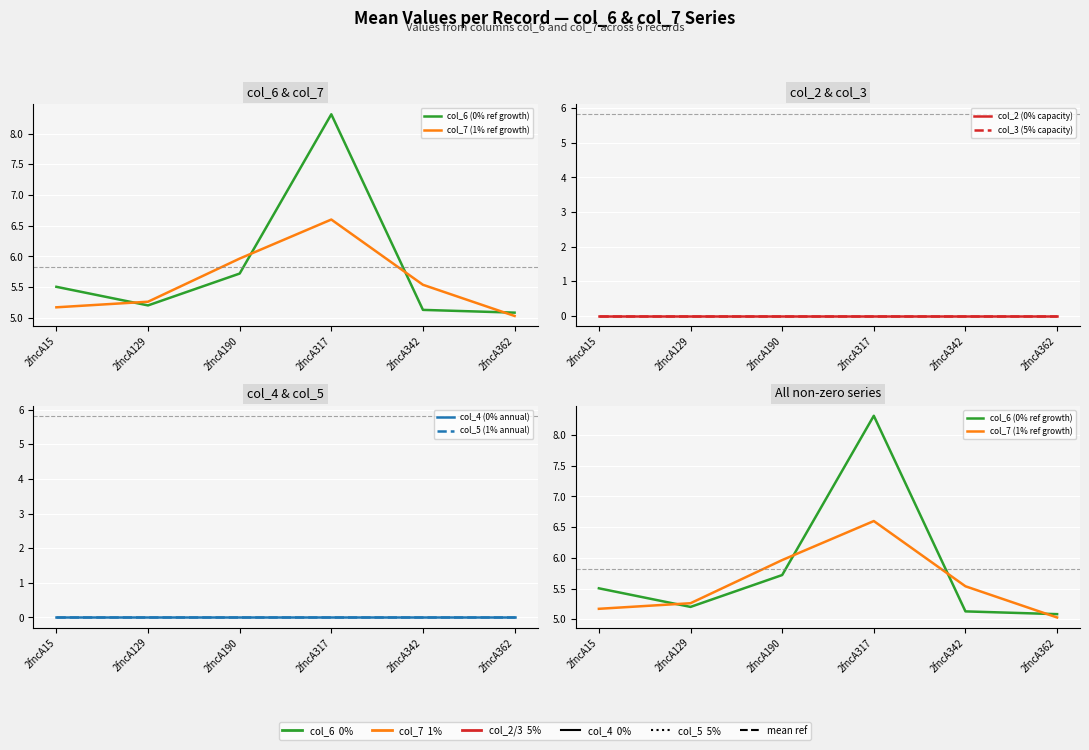

How many data points does each series have?

6